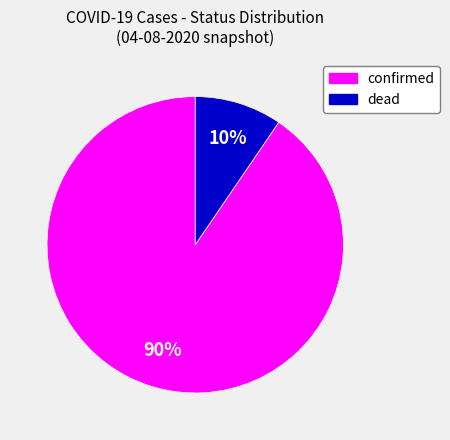

To the nearest percent, what is the average slice percentage?

50%